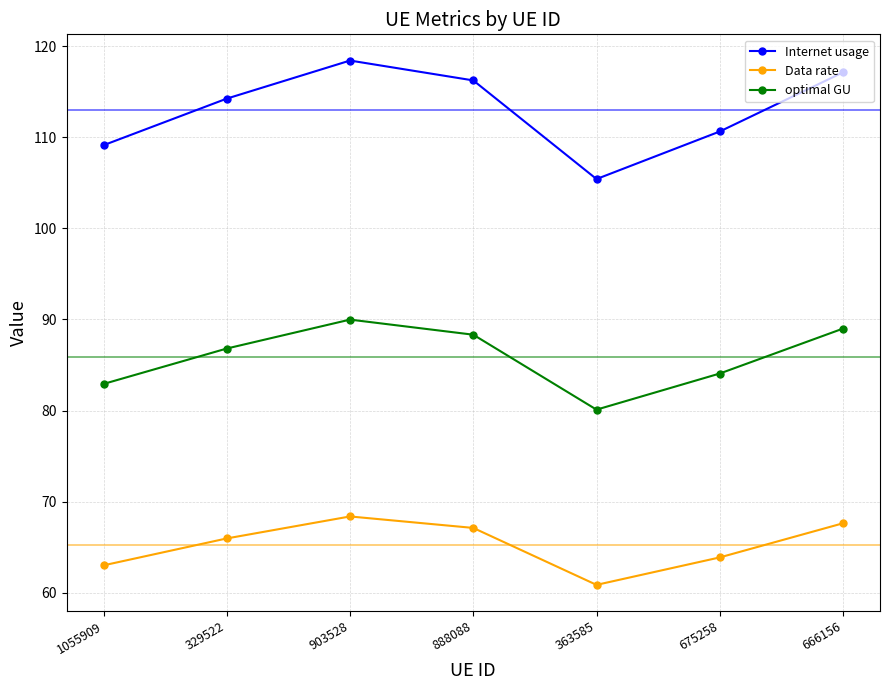

Where is the first local maximum for Internet usage?

903528